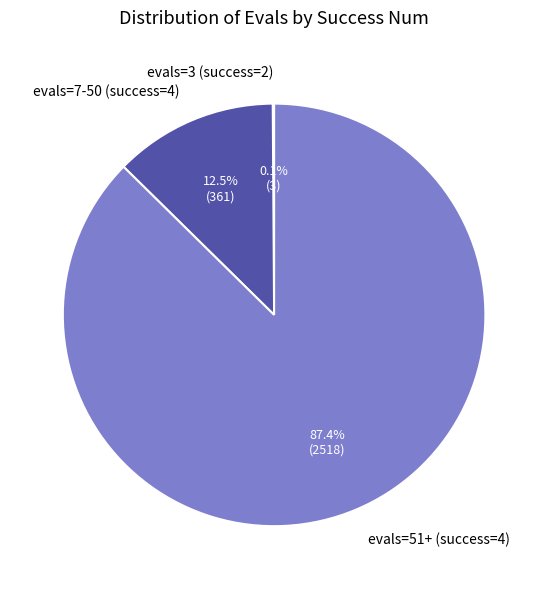

What is the largest slice in the pie chart?

evals=51+ (success=4)